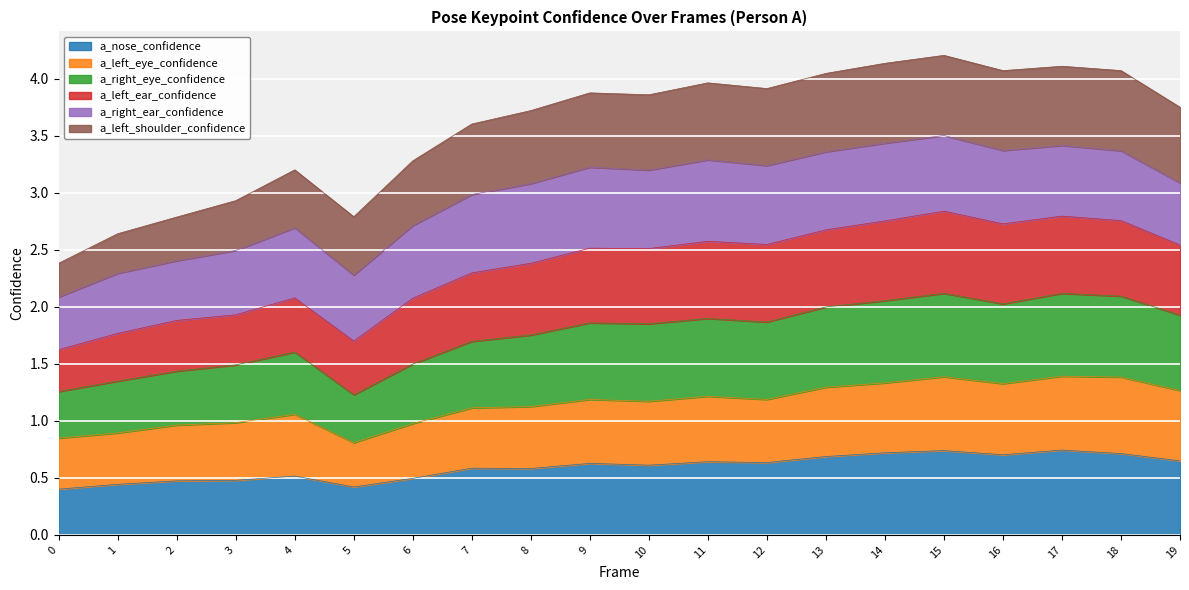

The a_nose_confidence series shows 0.2 at 6. True or false?

False